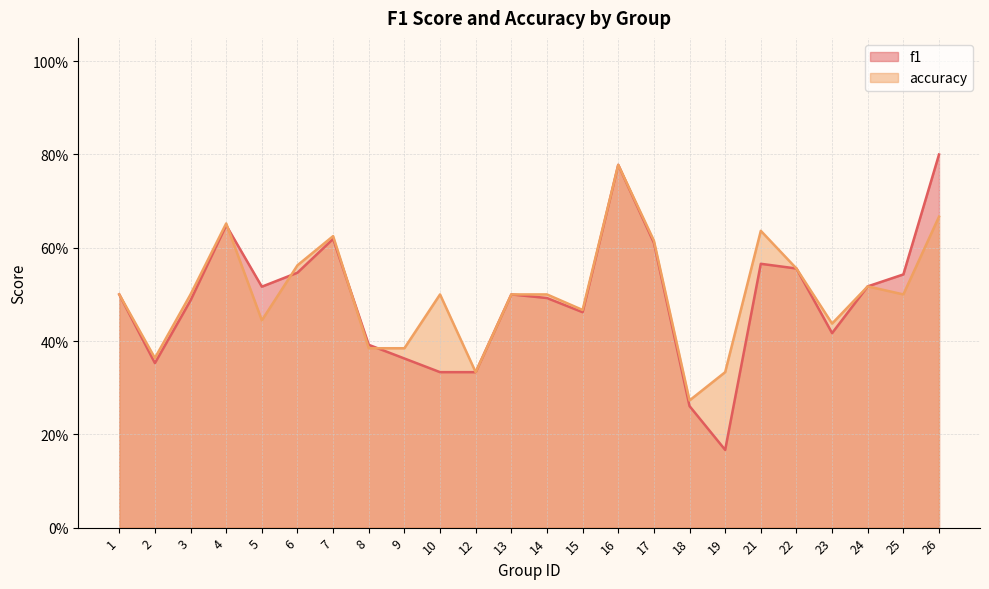

Which series changed the most between 1 and 18?

f1